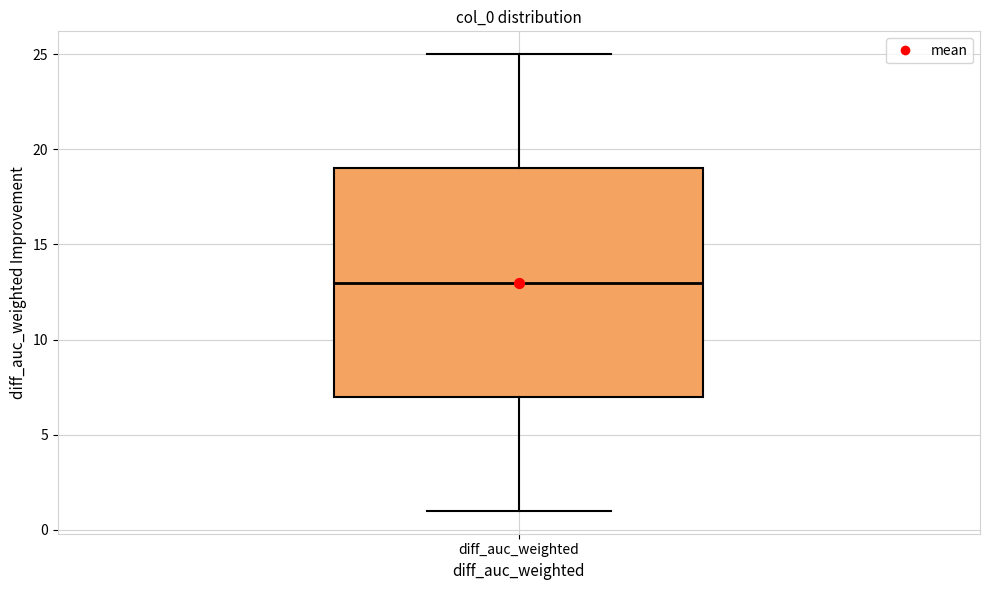

Read this box plot against the y-axis: the position of the median line, the range covered by the box, and the ends of both whiskers. The values are not printed on the chart, so give them approximately, as read against the axis.

median 13, box 7 to 19, whiskers 1 to 25